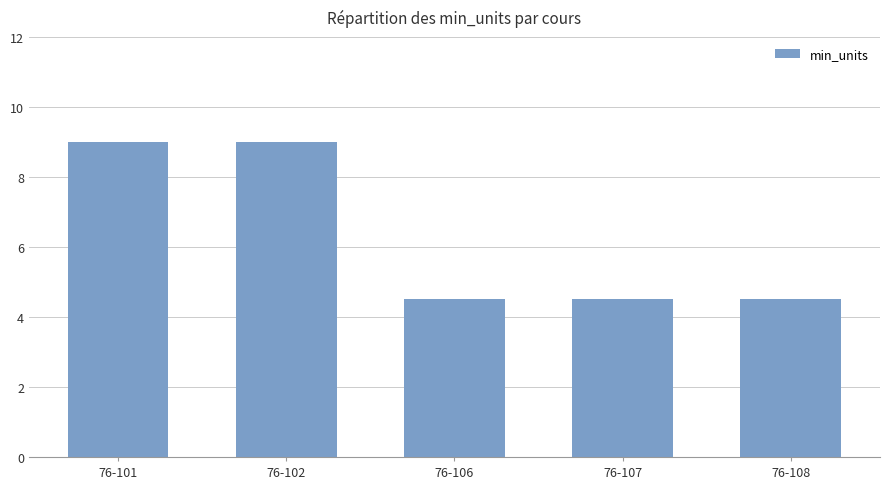

How many bars are there in total?

5